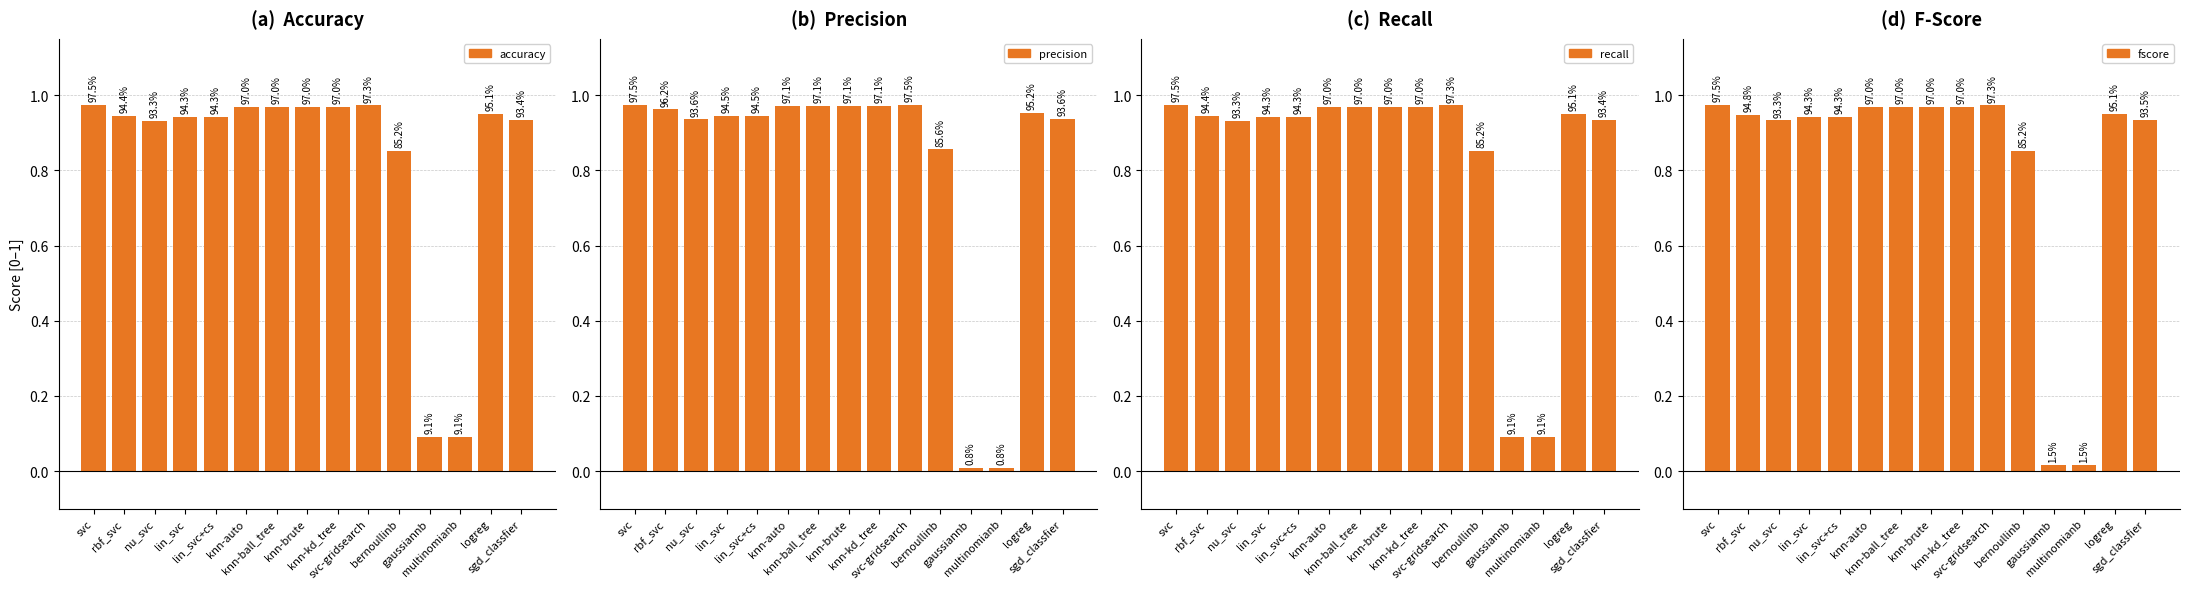

Is it true that precision equals 1.5 at nu_svc?

False